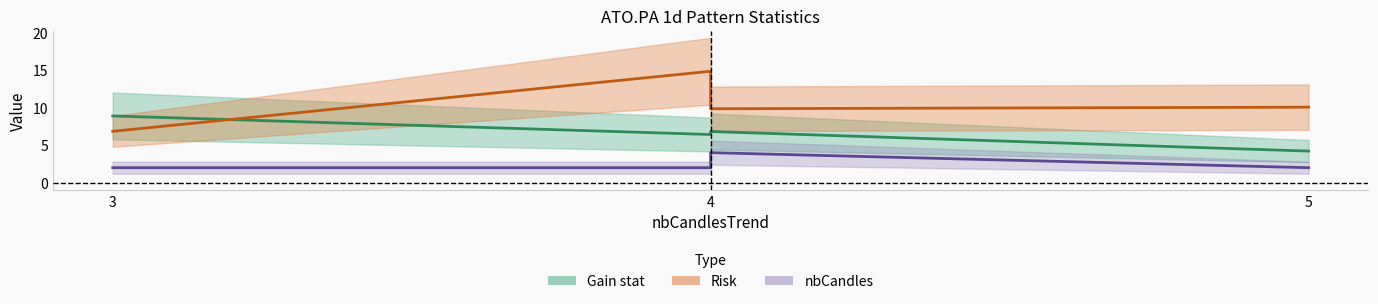

After their last crossing, which series has the higher values: Gain stat or Risk?

Risk